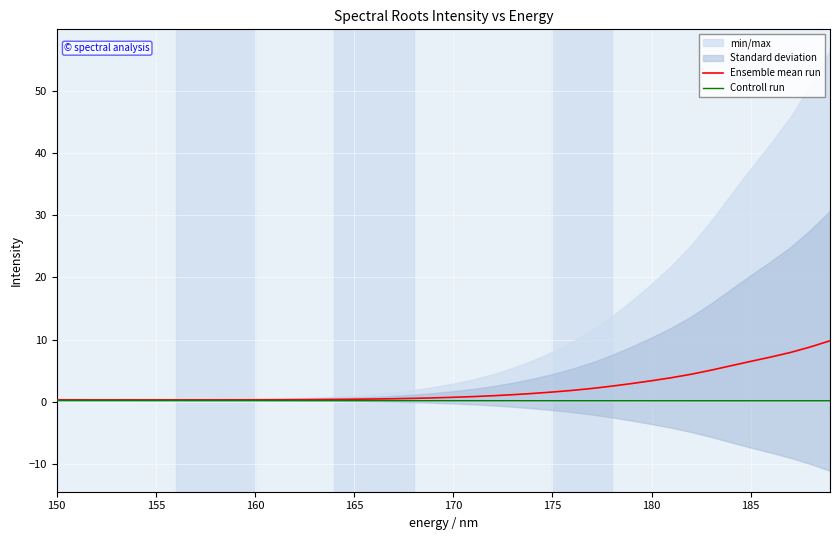

Does the chart display data point markers on the line(s)?

No